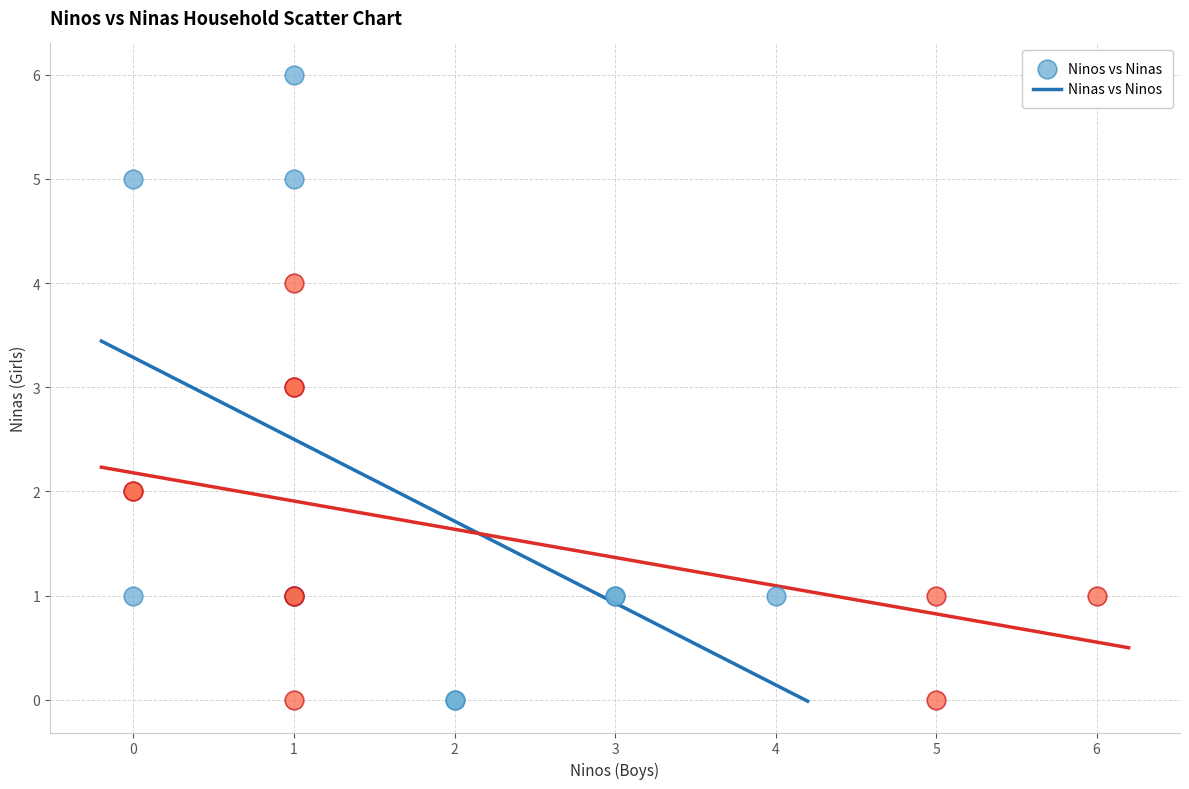

Which series has the largest Y range (max minus min)?

Ninos vs Ninas